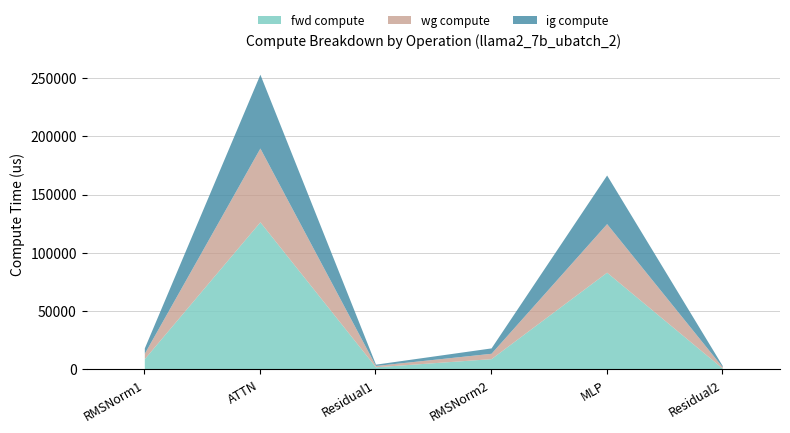

What are all the series names shown in the legend?

fwd compute, wg compute, ig compute